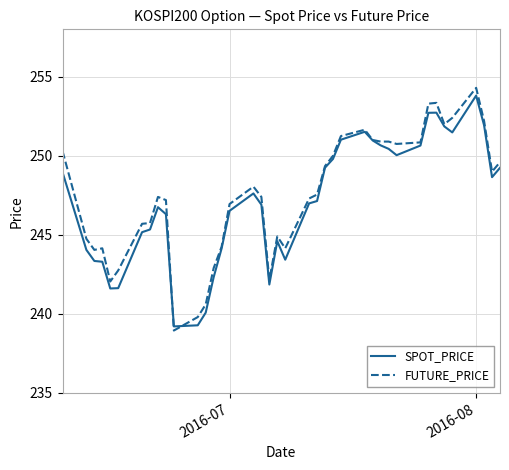

How many lines are shown in the chart?

2